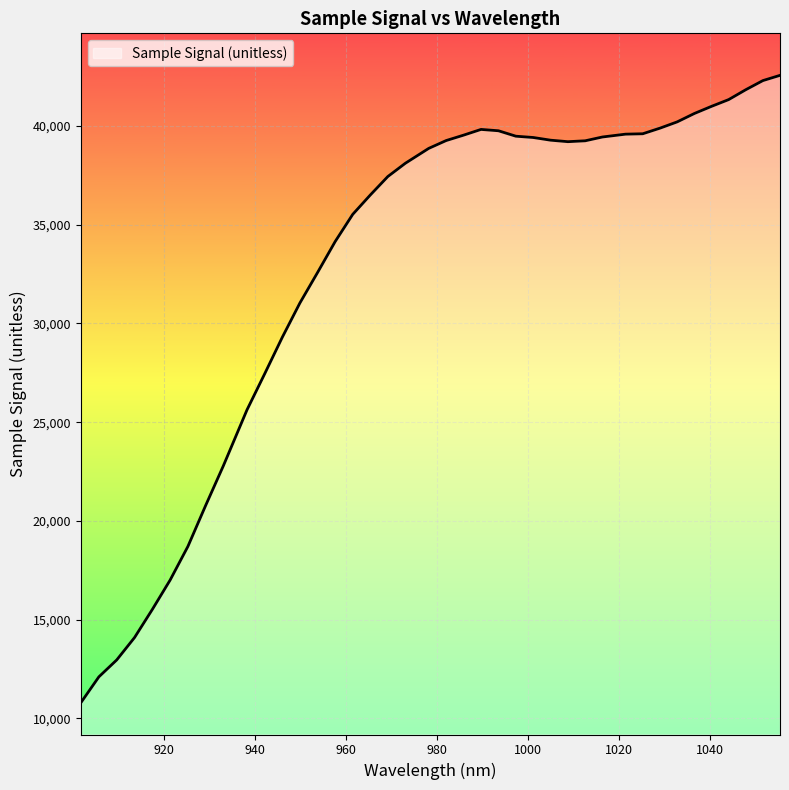

What is the difference between the maximum and minimum values?

31770